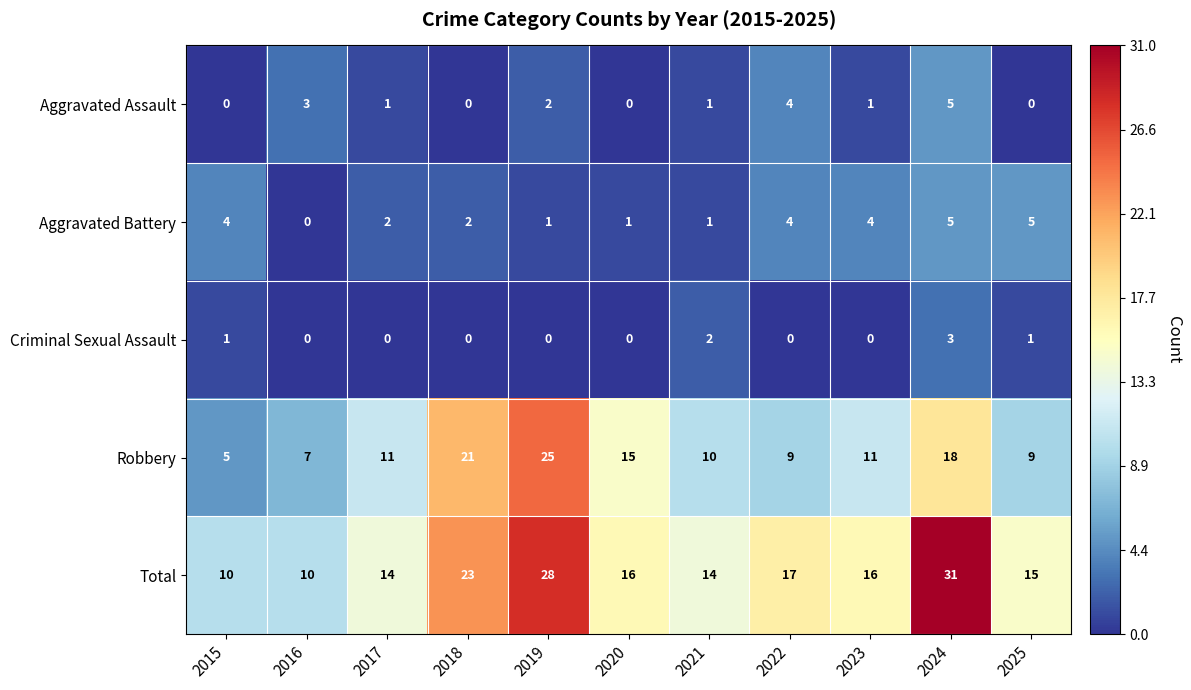

What is the spread (max minus min) of values at 2024?

28